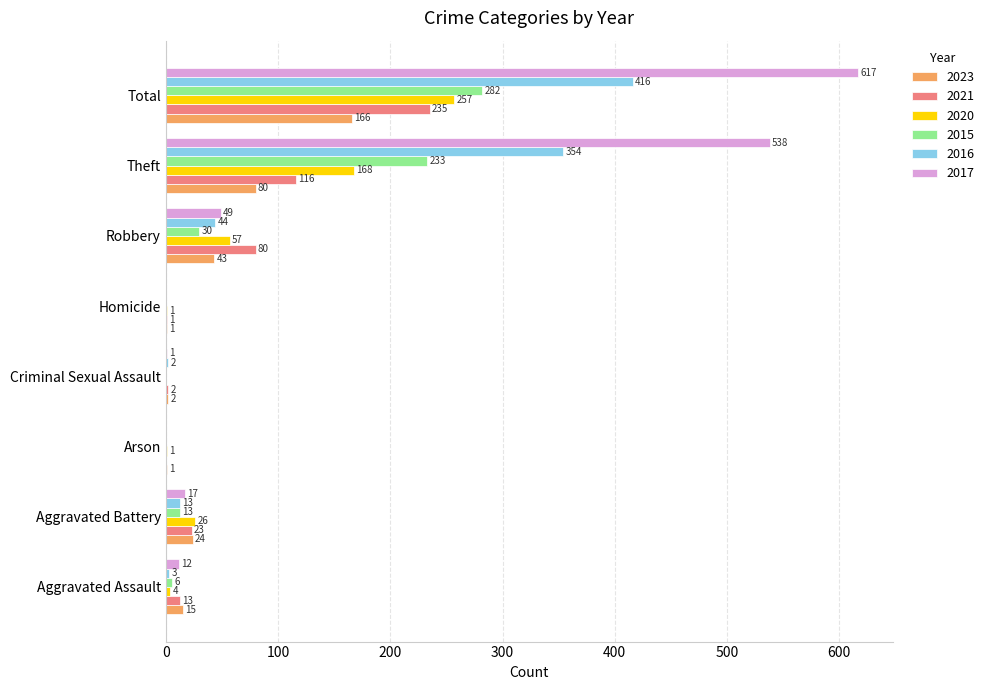

Count the number of data series in this chart.

6